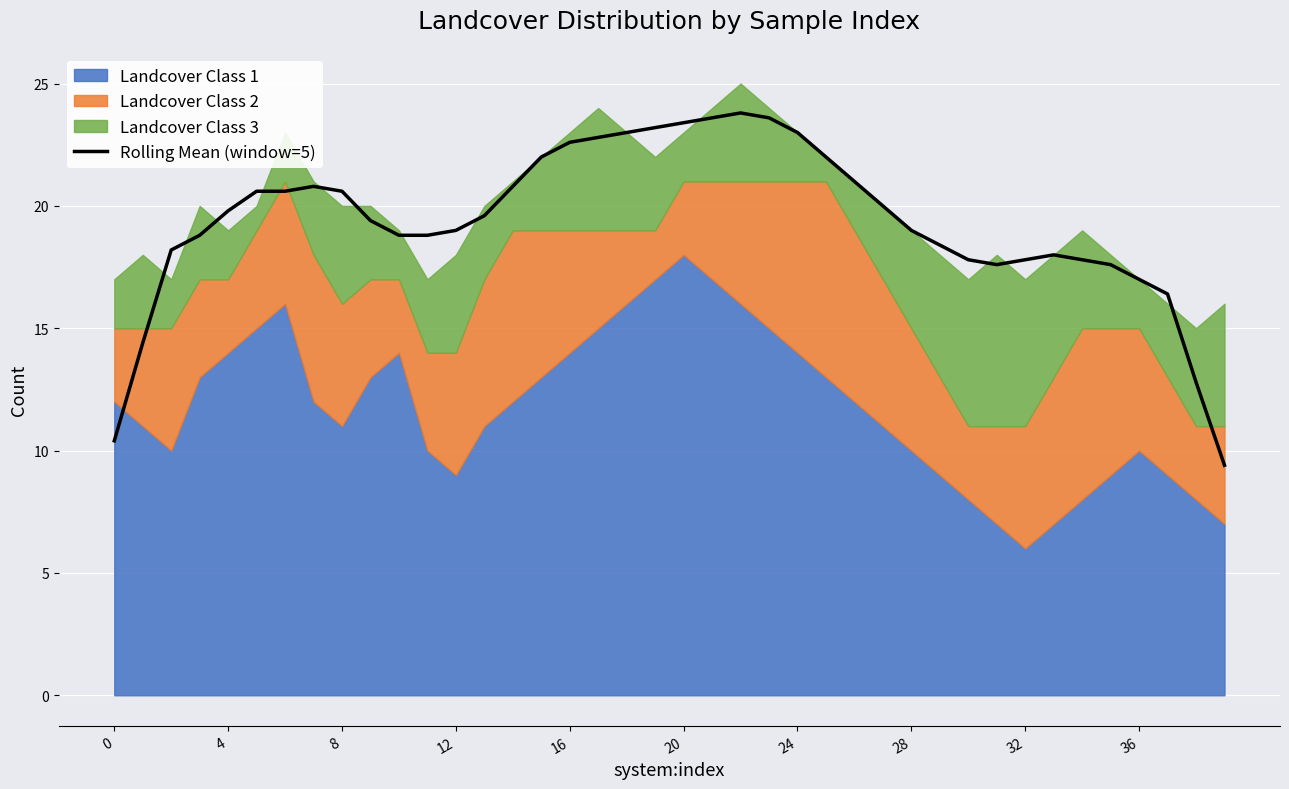

Where is the first local minimum?

31